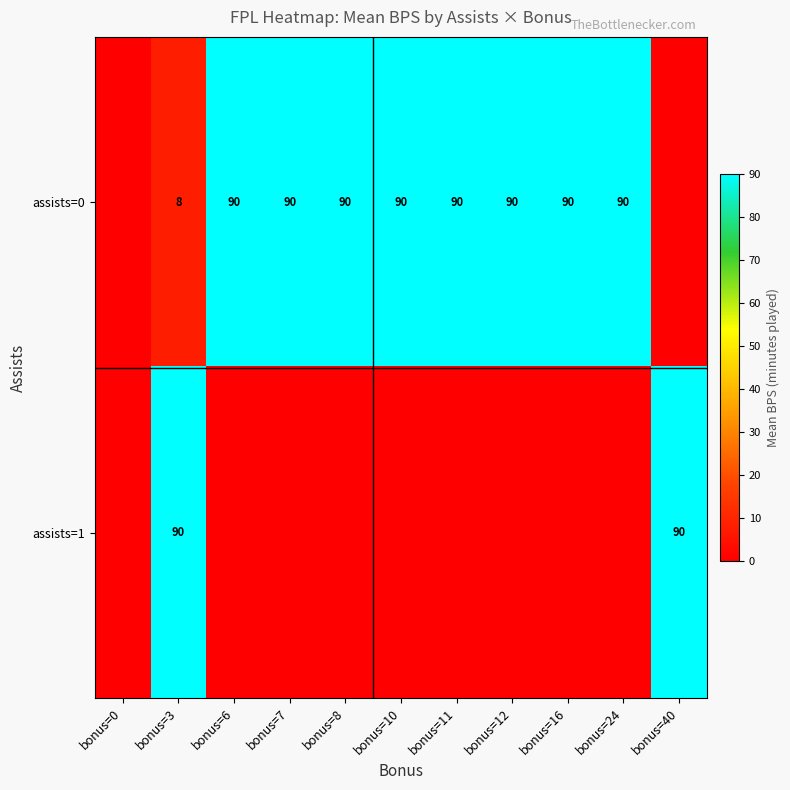

What is the sum of the assists=0 values at bonus=12 and bonus=3?

98